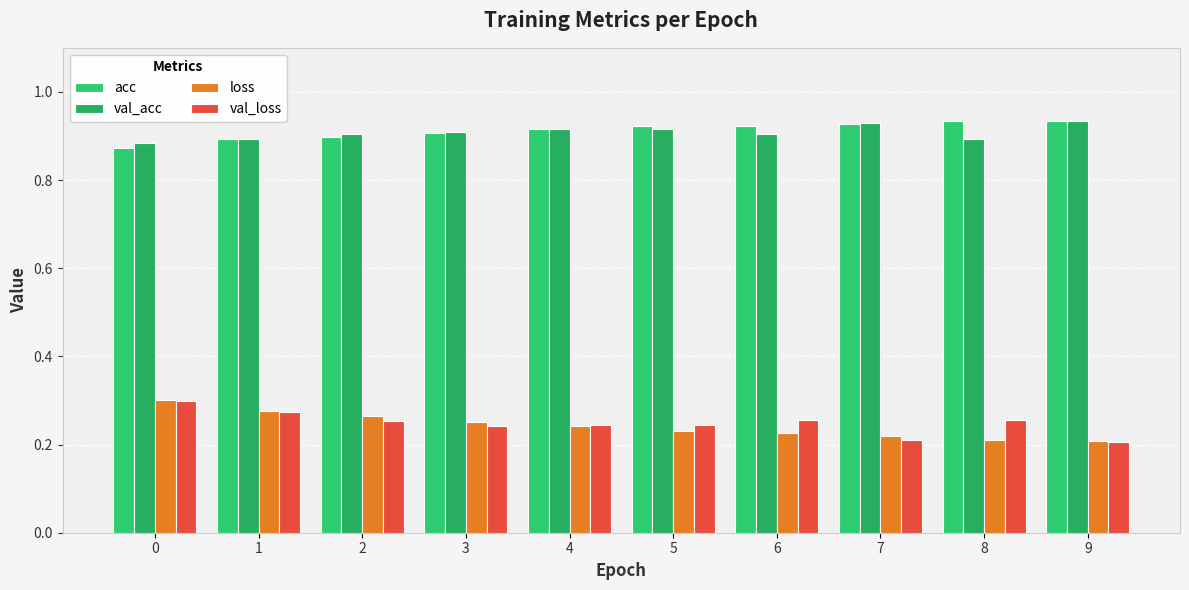

What is the average value of the val_acc series?

0.9